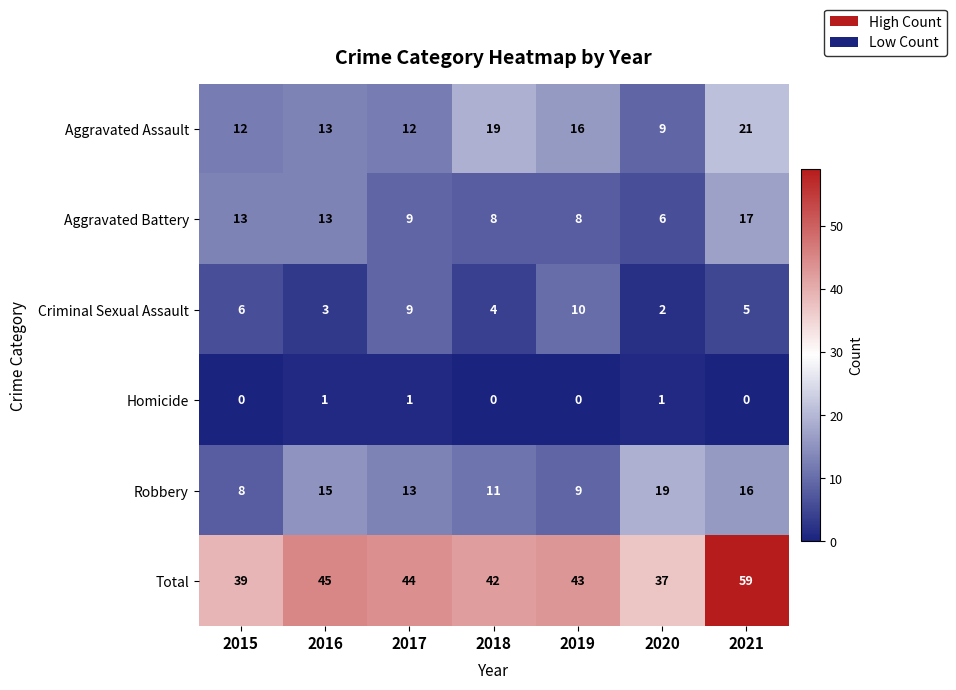

At 2018, list the series in order from smallest to largest.

Homicide, Criminal Sexual Assault, Aggravated Battery, Robbery, Aggravated Assault, Total